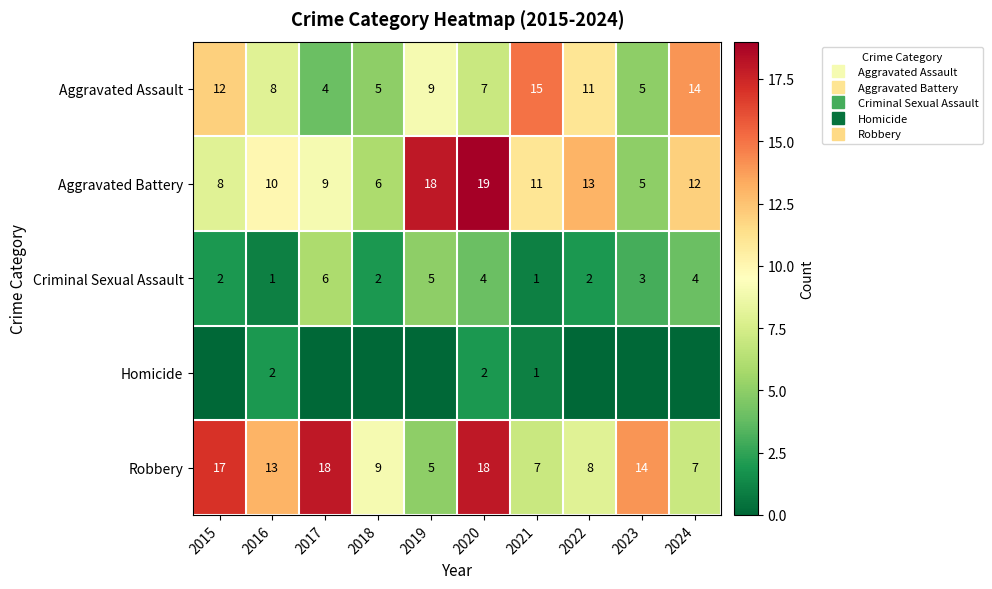

What is the approximate value of Aggravated Assault at 2022, to the nearest 5?

10